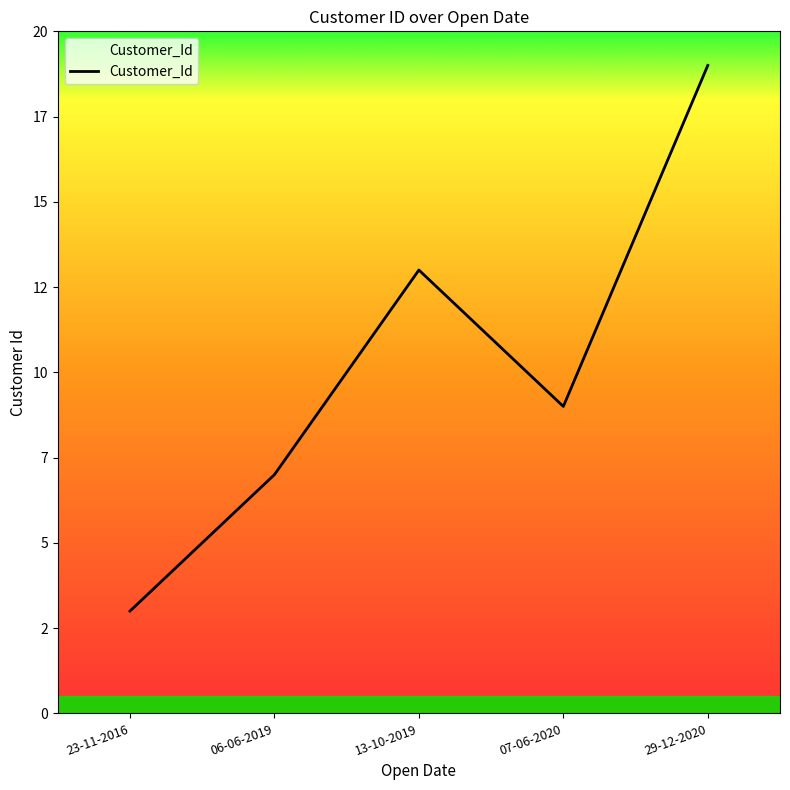

Count the values in the range 7 to 13.

3